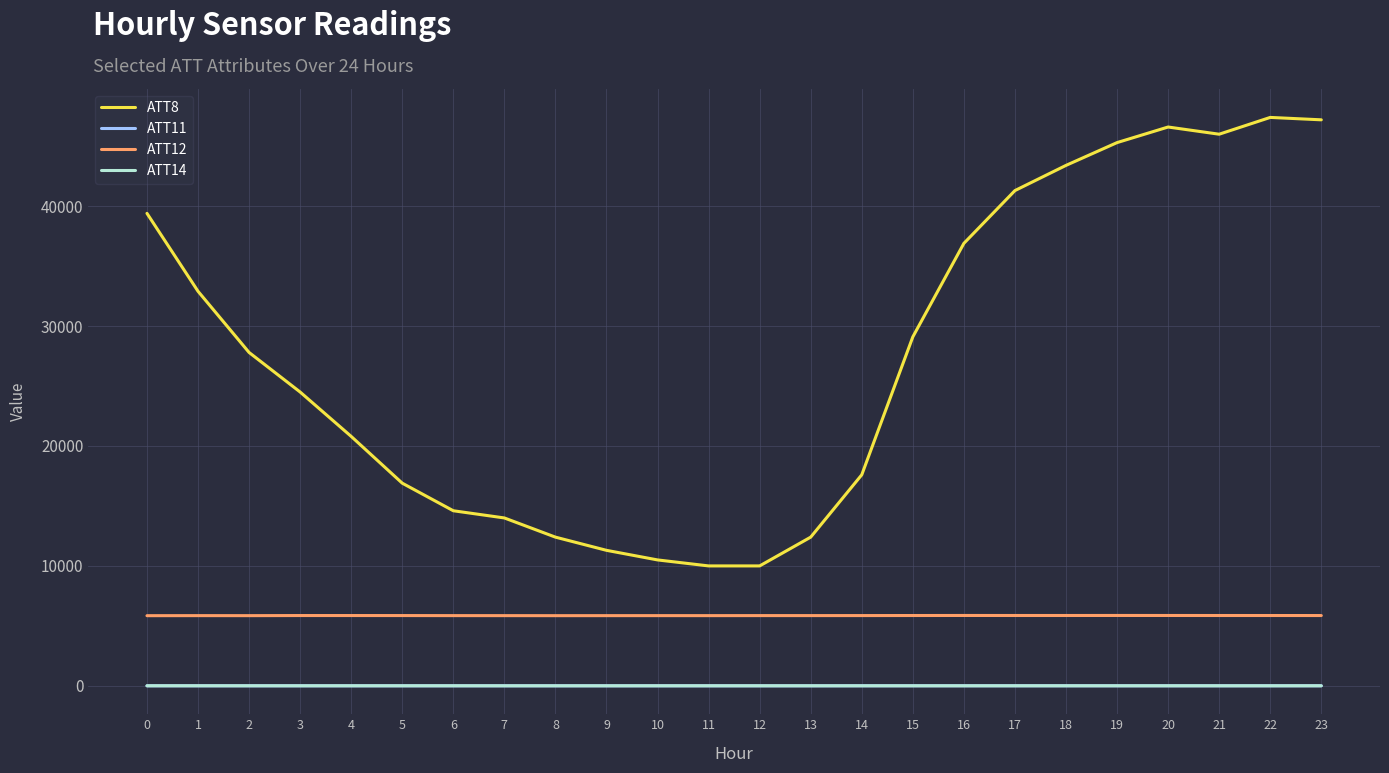

The ATT14 series shows 2.9 at 2. True or false?

True